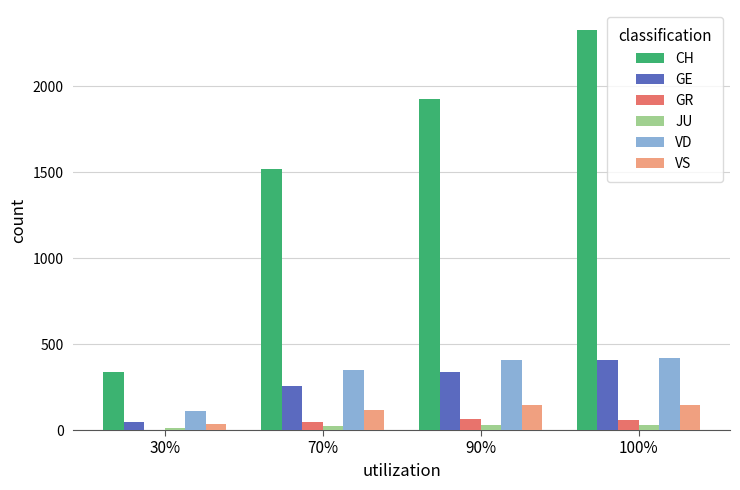

How many series are shown in this chart?

6